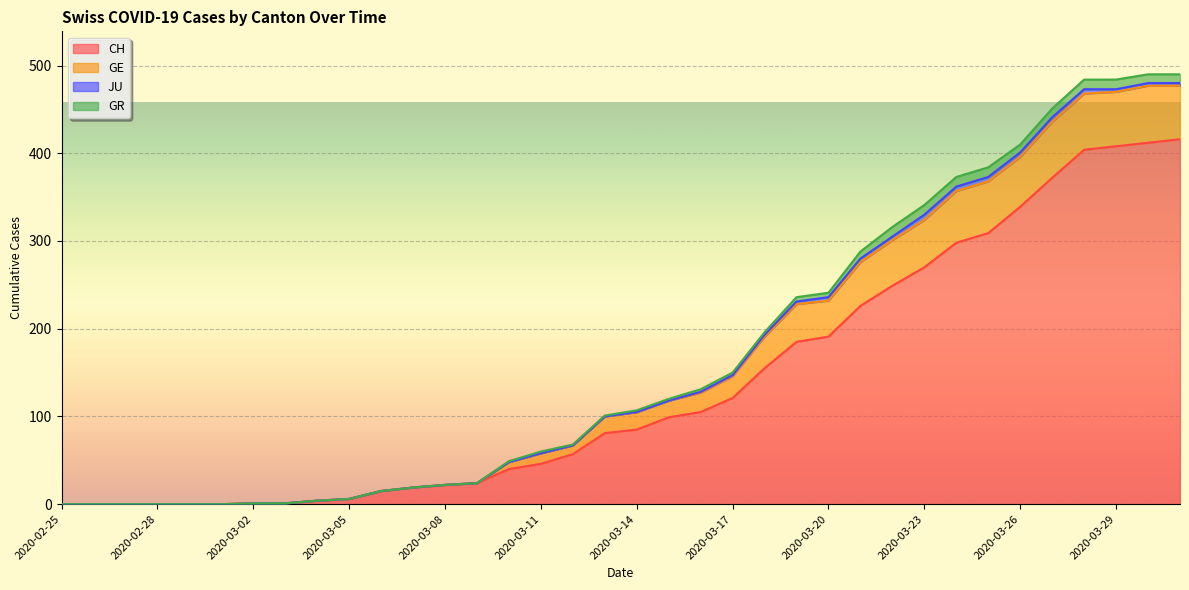

At which category does the chart reach its minimum across all series?

2020-02-25